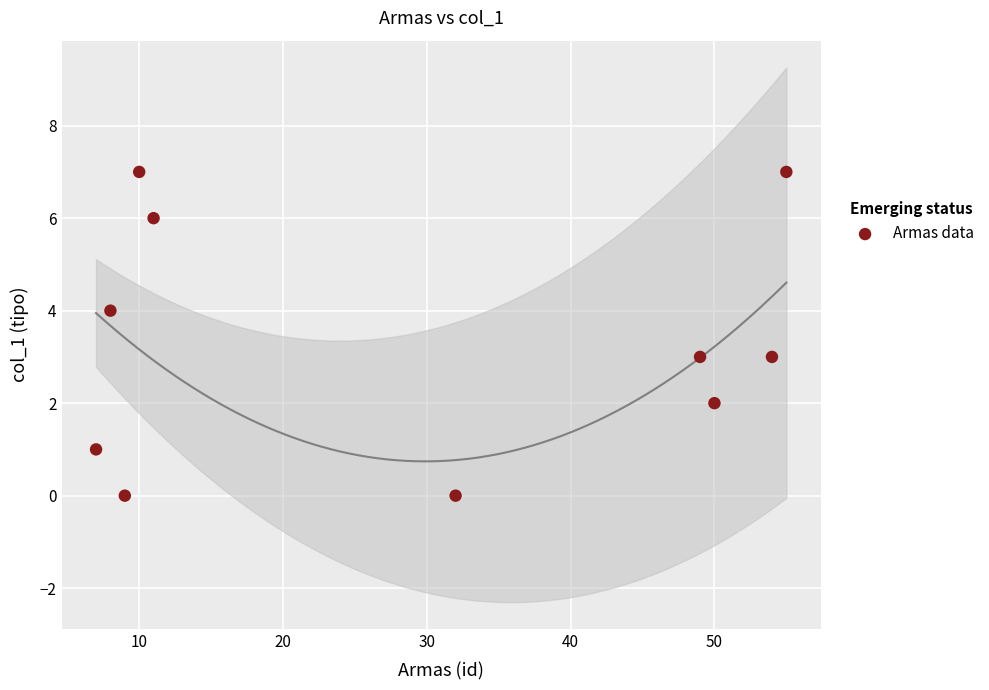

What is the average X value?

28